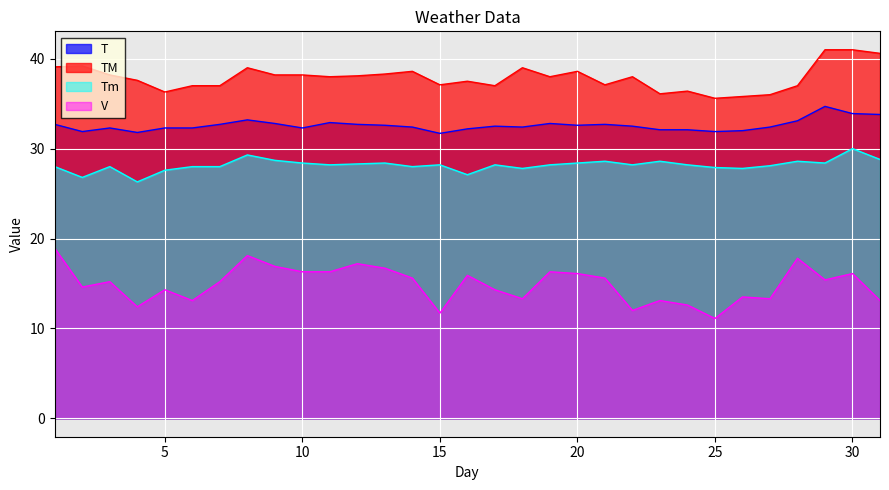

Reading left to right, list all the values displayed in this chart.

T: 1=32.7	2=31.9	3=32.3	4=31.8	5=32.3	6=32.3	7=32.7	8=33.2	9=32.8	10=32.3	11=32.9	12=32.7	13=32.6	14=32.4	15=31.7	16=32.2	17=32.5	18=32.4	19=32.8	20=32.6	21=32.7	22=32.5	23=32.1	24=32.1	25=31.9	26=32.0	27=32.4	28=33.1	29=34.7	30=33.9	31=33.8
TM: 1=39.1	2=39.2	3=38.2	4=37.6	5=36.3	6=37.0	7=37.0	8=39.0	9=38.2	10=38.2	11=38.0	12=38.1	13=38.3	14=38.6	15=37.1	16=37.5	17=37.0	18=39.0	19=38.0	20=38.6	21=37.1	22=38.0	23=36.1	24=36.4	25=35.6	26=35.8	27=36.0	28=37.0	29=41.0	30=41.0	31=40.6
Tm: 1=28.0	2=26.8	3=28.0	4=26.3	5=27.6	6=28.0	7=28.0	8=29.3	9=28.7	10=28.4	11=28.2	12=28.3	13=28.4	14=28.0	15=28.2	16=27.1	17=28.2	18=27.8	19=28.2	20=28.4	21=28.6	22=28.2	23=28.6	24=28.2	25=27.9	26=27.8	27=28.1	28=28.6	29=28.4	30=30.0	31=28.8
V: 1=18.9	2=14.6	3=15.2	4=12.4	5=14.3	6=13.1	7=15.2	8=18.1	9=16.9	10=16.3	11=16.3	12=17.2	13=16.7	14=15.6	15=11.7	16=15.9	17=14.3	18=13.3	19=16.3	20=16.1	21=15.6	22=12.0	23=13.1	24=12.6	25=11.1	26=13.5	27=13.3	28=17.8	29=15.4	30=16.1	31=13.1